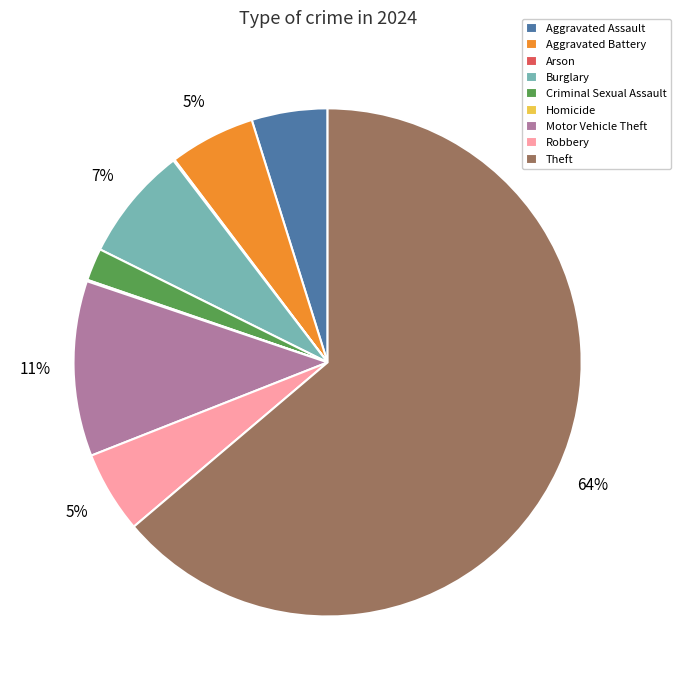

Which slice is the largest?

Theft